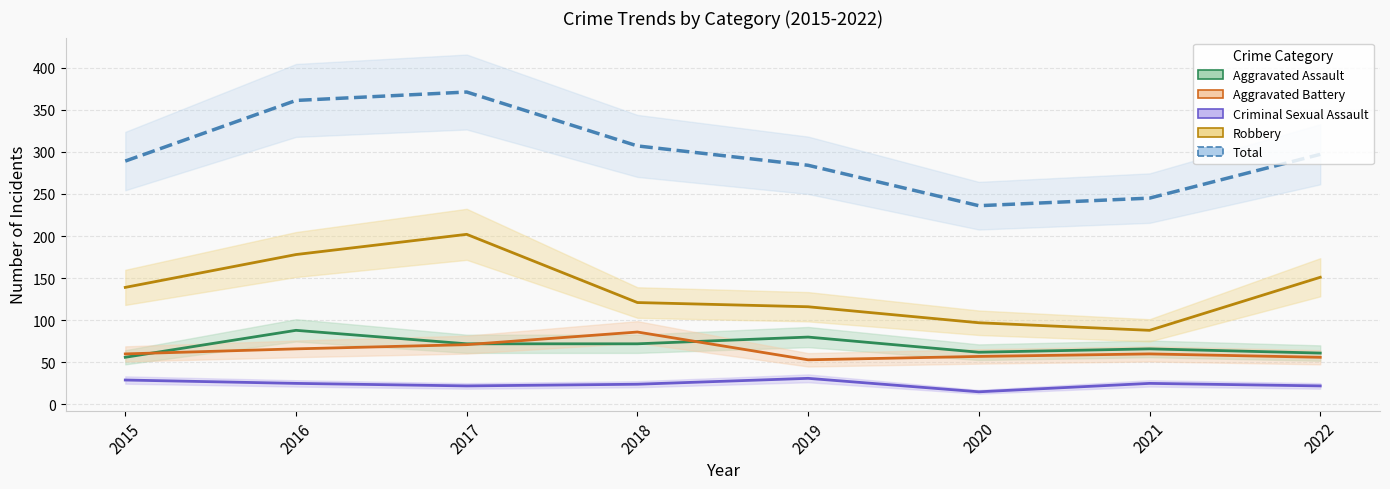

What is the greatest value displayed?

371